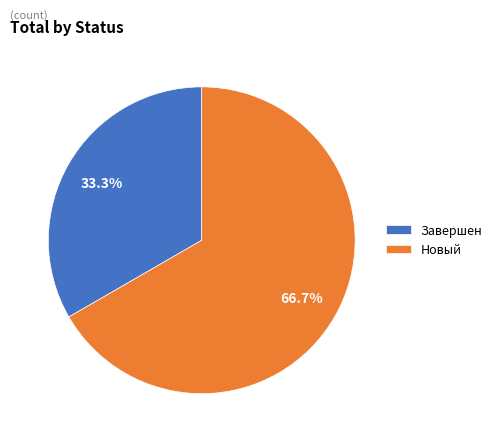

Does any single category account for the majority?

Yes